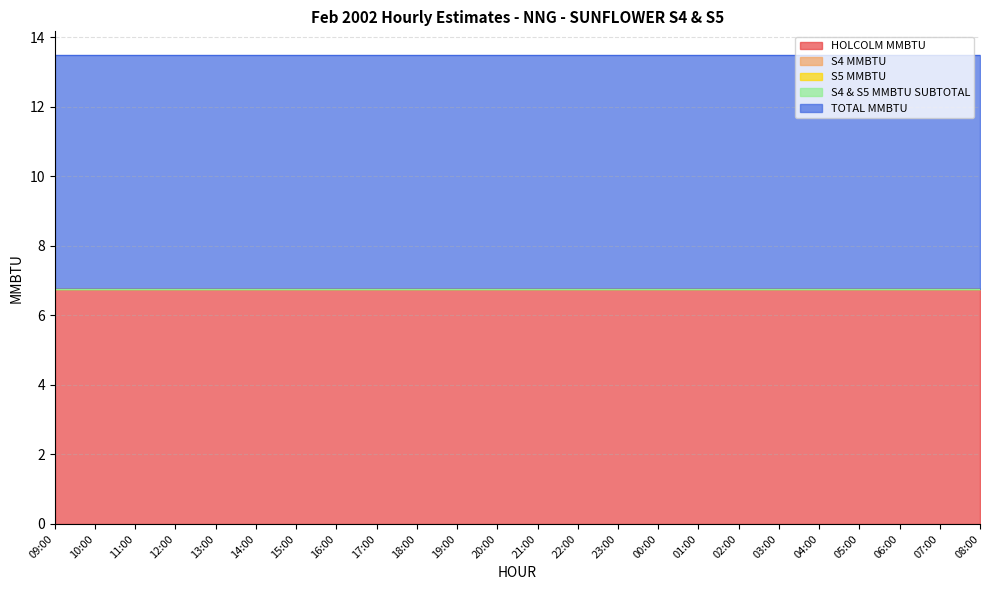

Where is S4 MMBTU nearest to the value 0?

09:00